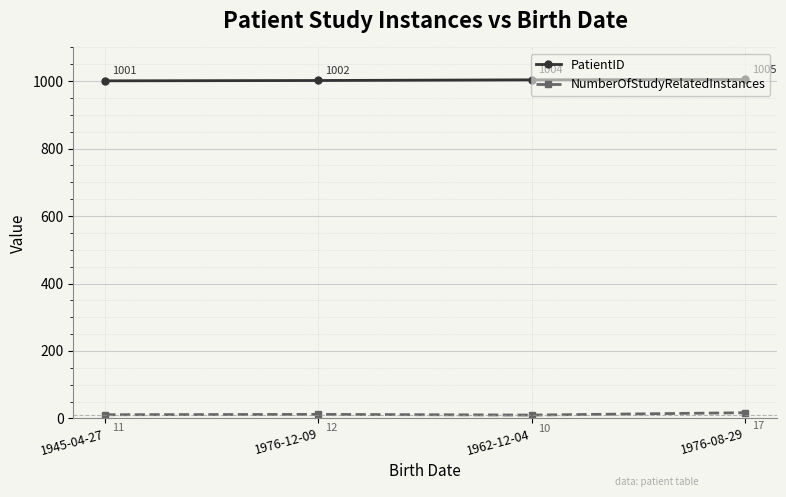

What is the total value across all series at 1945-04-27?

1012